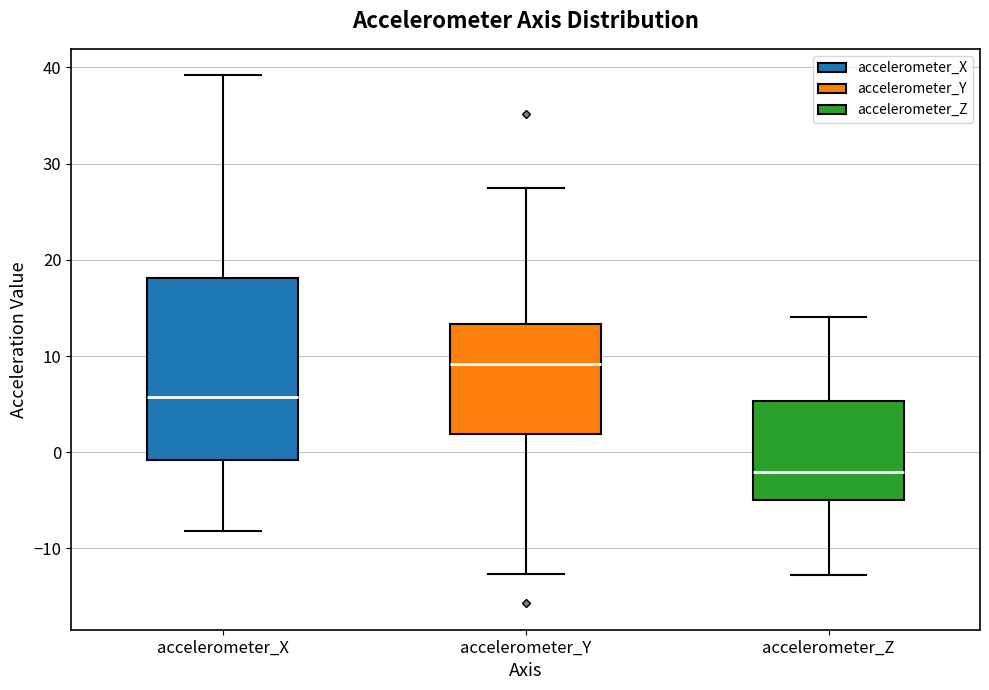

Which box has the highest median line?

accelerometer_Y